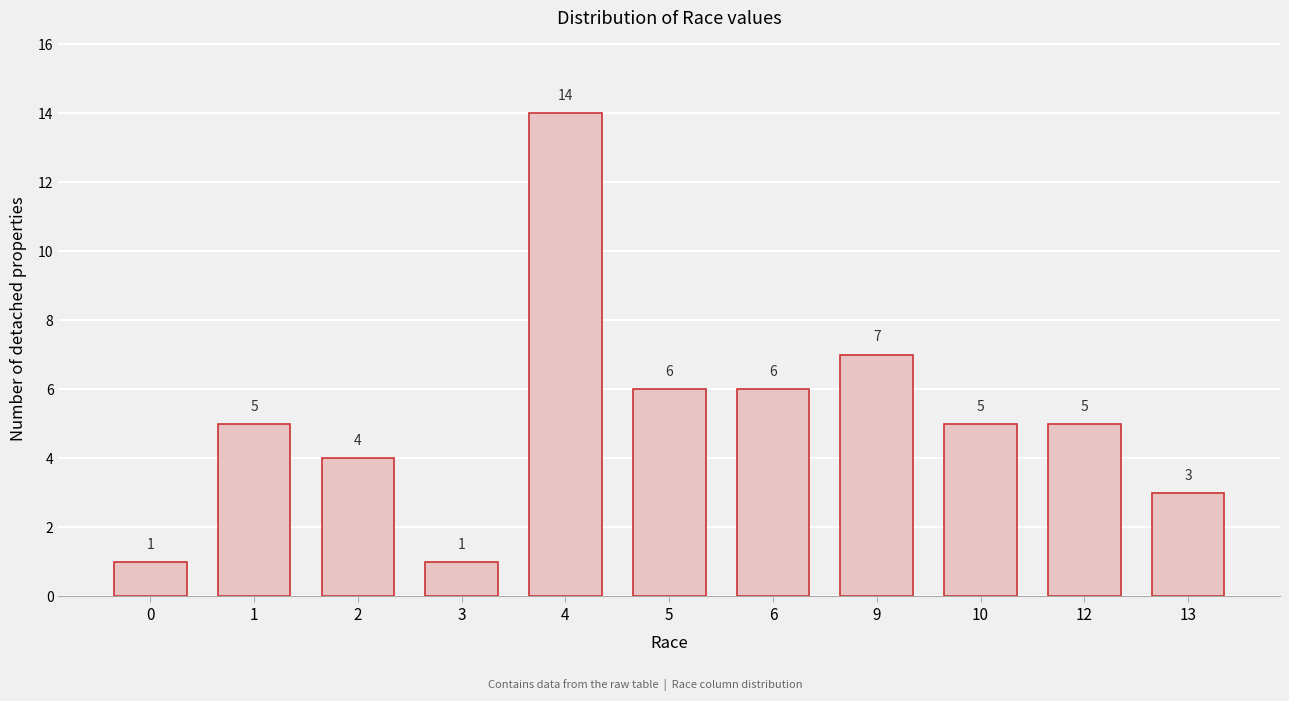

Reading right to left, what are all the values shown in this chart?

3	5	5	7	6	6	14	1	4	5	1